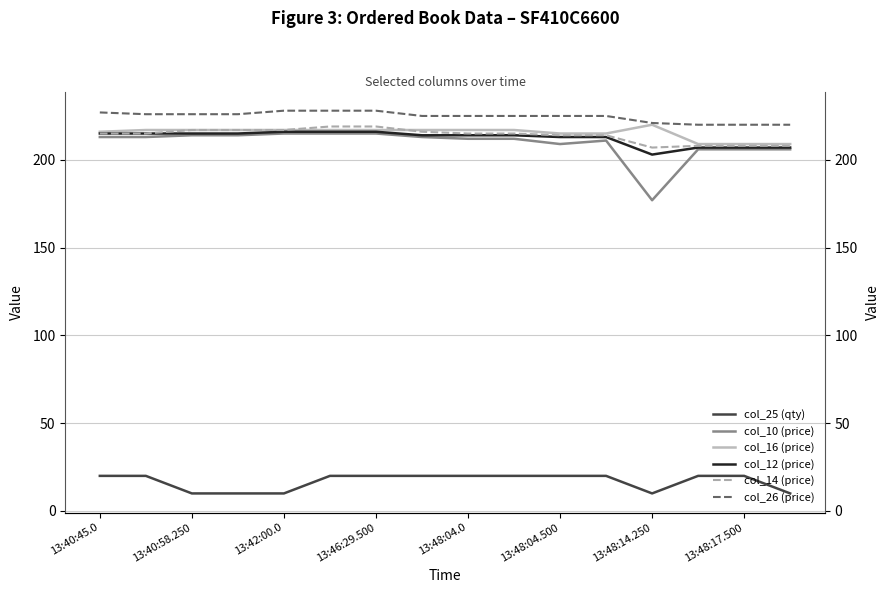

The col_14 (price) series shows 208 at 13:48:17.500. True or false?

True